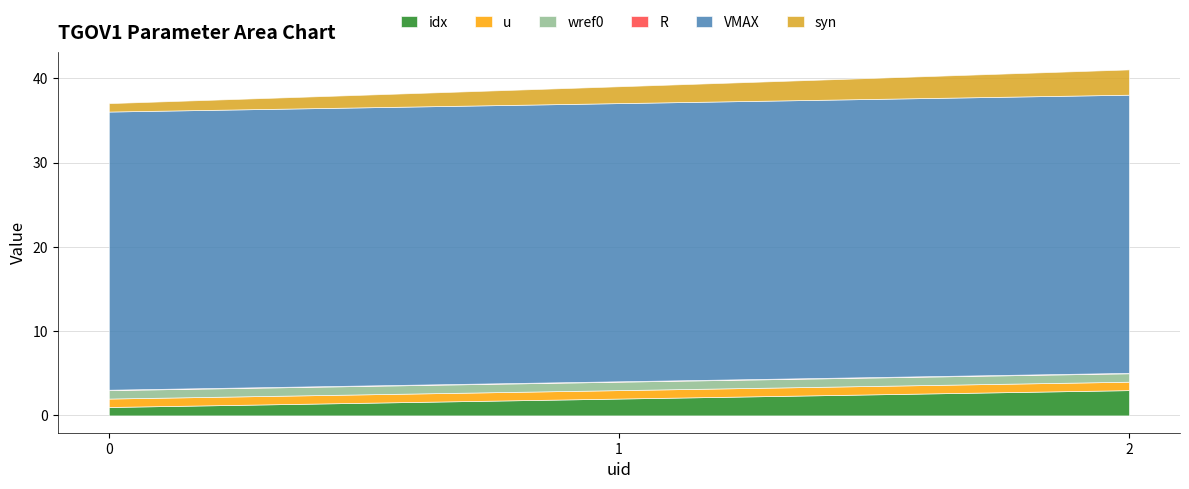

Is the value of syn at 1 greater than the value of u at 2?

Yes